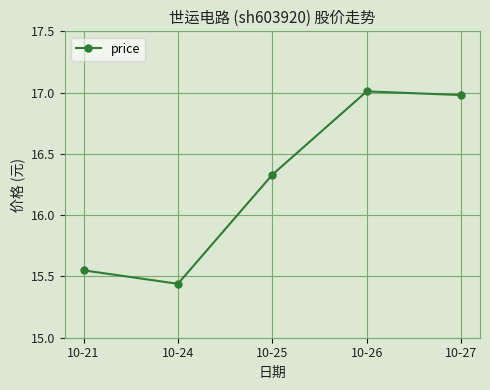

Does the chart have visible grid lines?

Yes